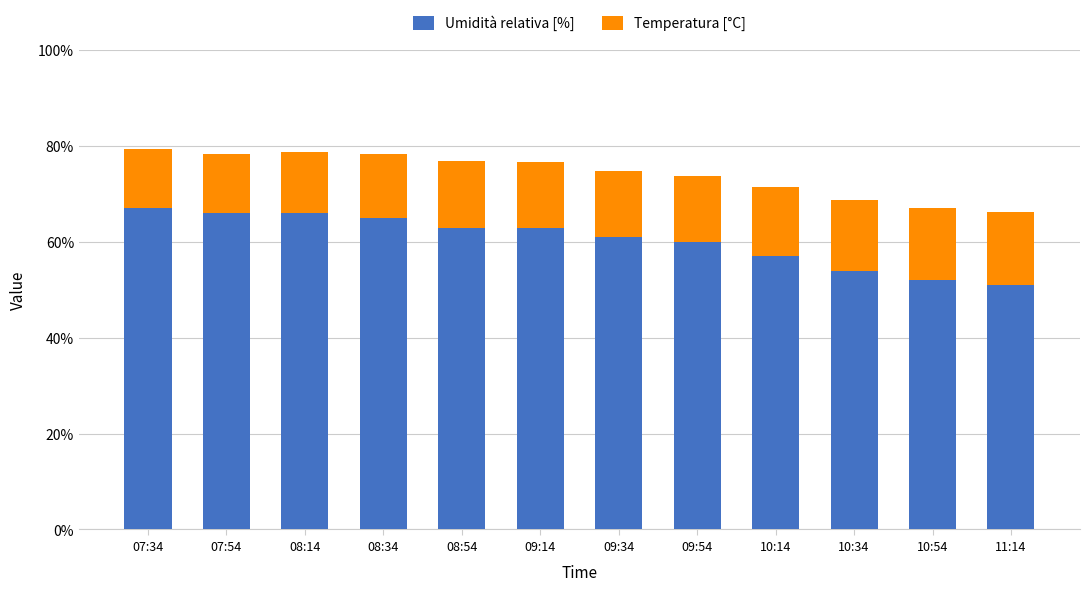

What are all the series names shown in the legend?

Umidità relativa [%], Temperatura [°C]